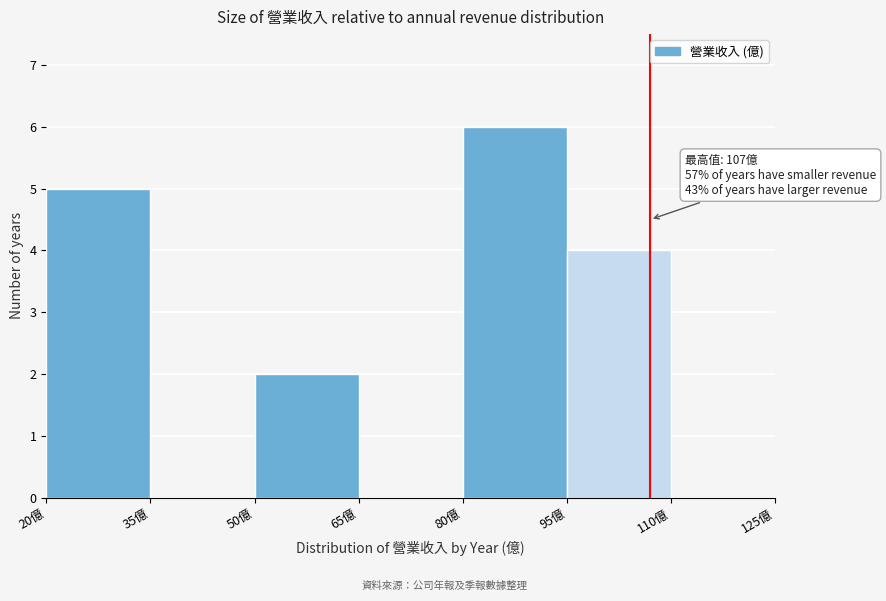

Which range on the x-axis has the tallest bar?

80 to 95